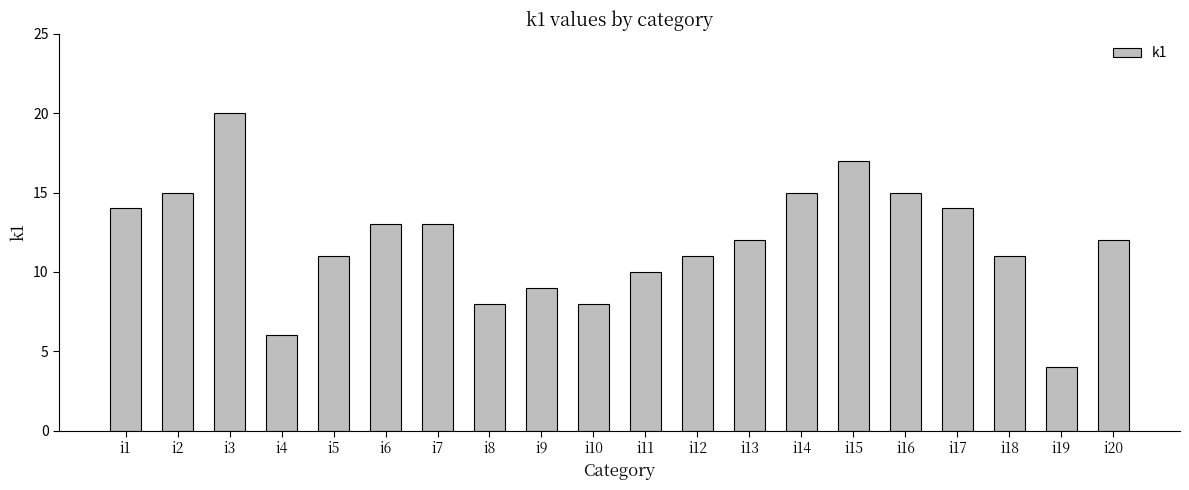

Reading left to right, extract all data points from this chart.

14	15	20	6	11	13	13	8	9	8	10	11	12	15	17	15	14	11	4	12